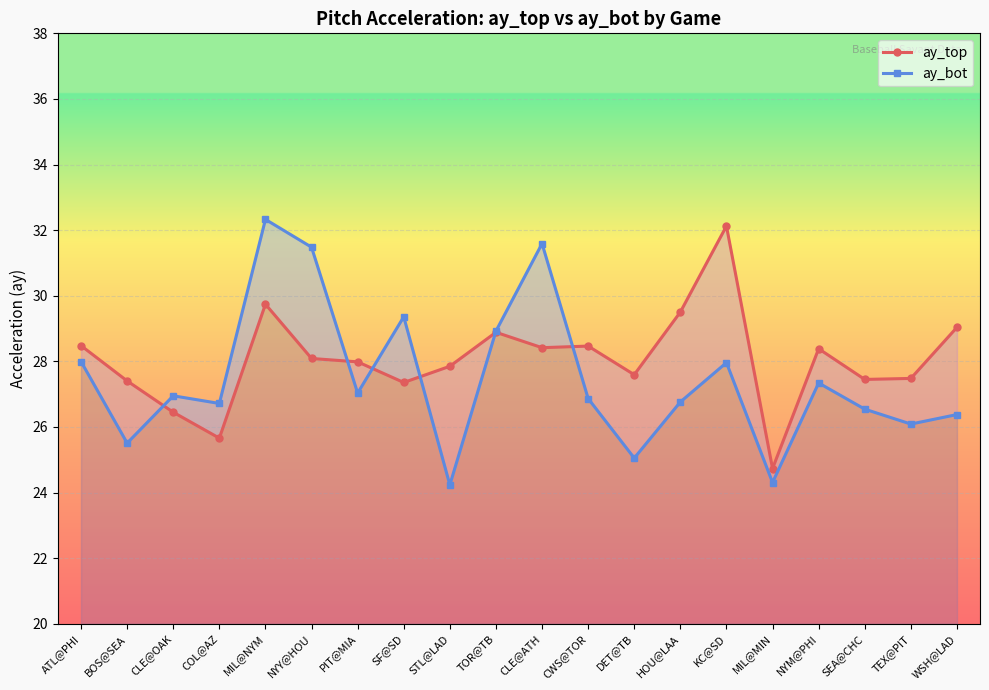

What is the spread (max minus min) of values at SF@SD?

2.0